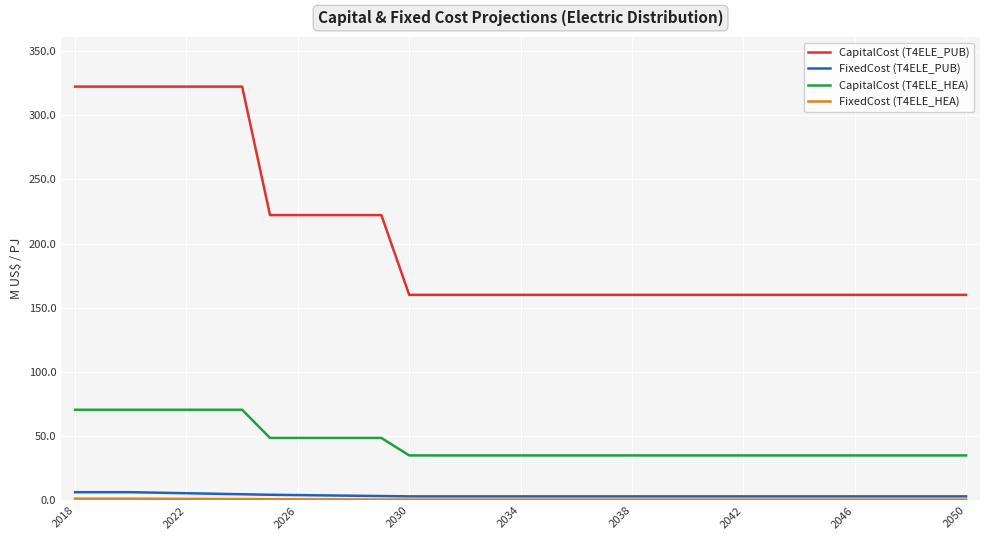

Which series has the widest spread of values?

CapitalCost (T4ELE_PUB)